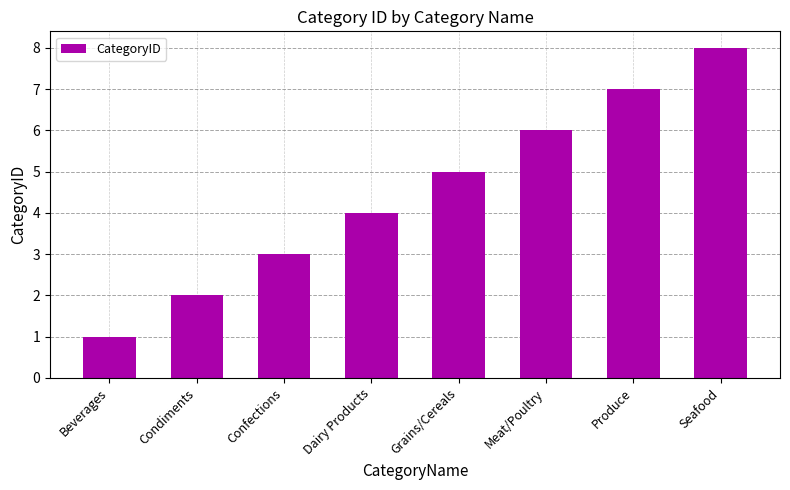

The chart shows a value of 5 at Produce. True or false?

False